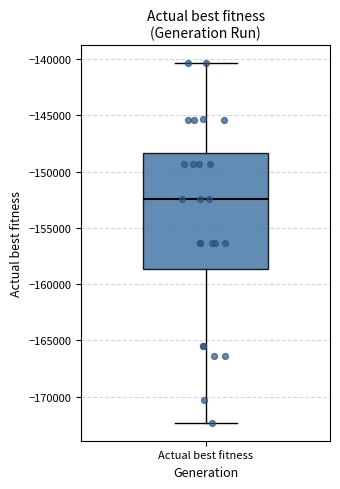

Read this box plot against the y-axis: the position of the median line, the range covered by the box, and the ends of both whiskers. The values are not printed on the chart, so give them approximately, as read against the axis.

median -152500, box -158500 to -148500, whiskers -172500 to -140500